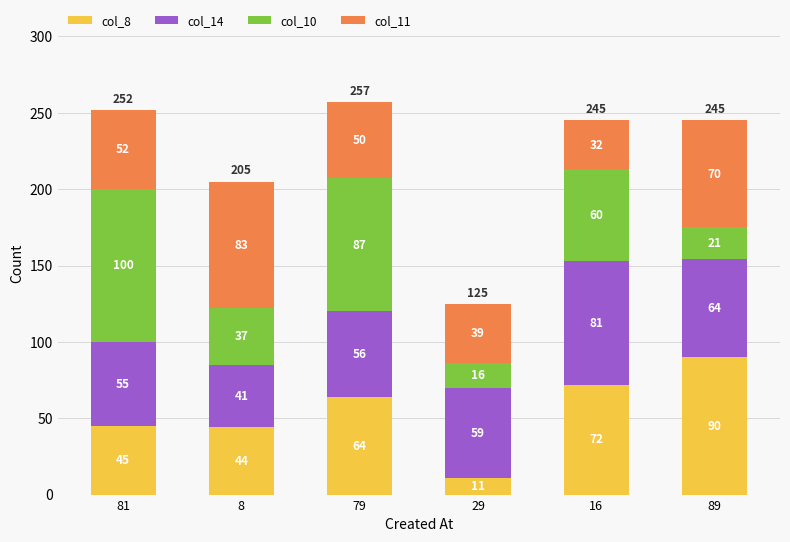

At which label is col_8 closest to 50?

81